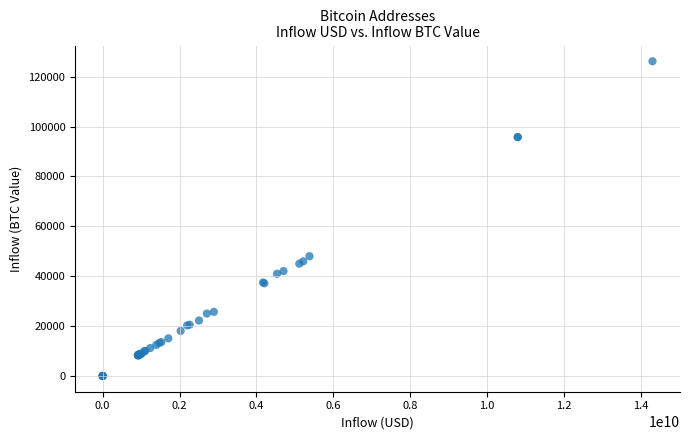

What Y value in the scatter plot is closest to 63077?

48020.3